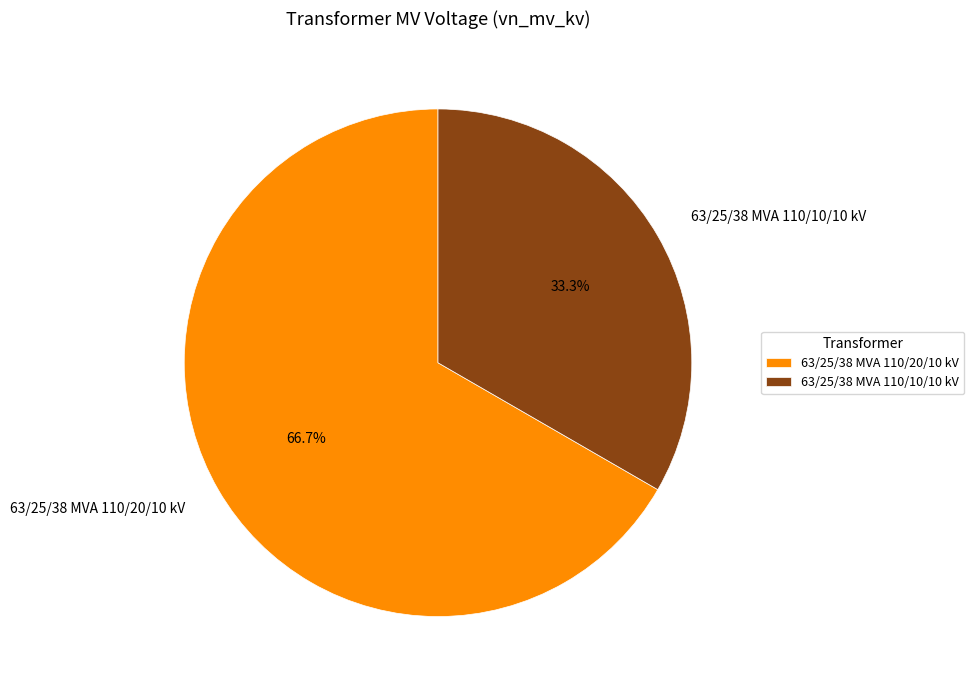

What is the total percentage of 63/25/38 MVA 110/10/10 kV and 63/25/38 MVA 110/20/10 kV?

100.0%